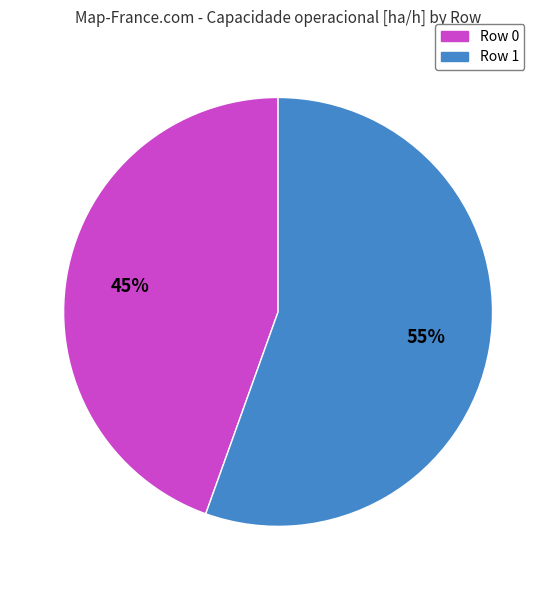

To the nearest percent, what is the combined percentage of Row 1 and Row 0?

100%